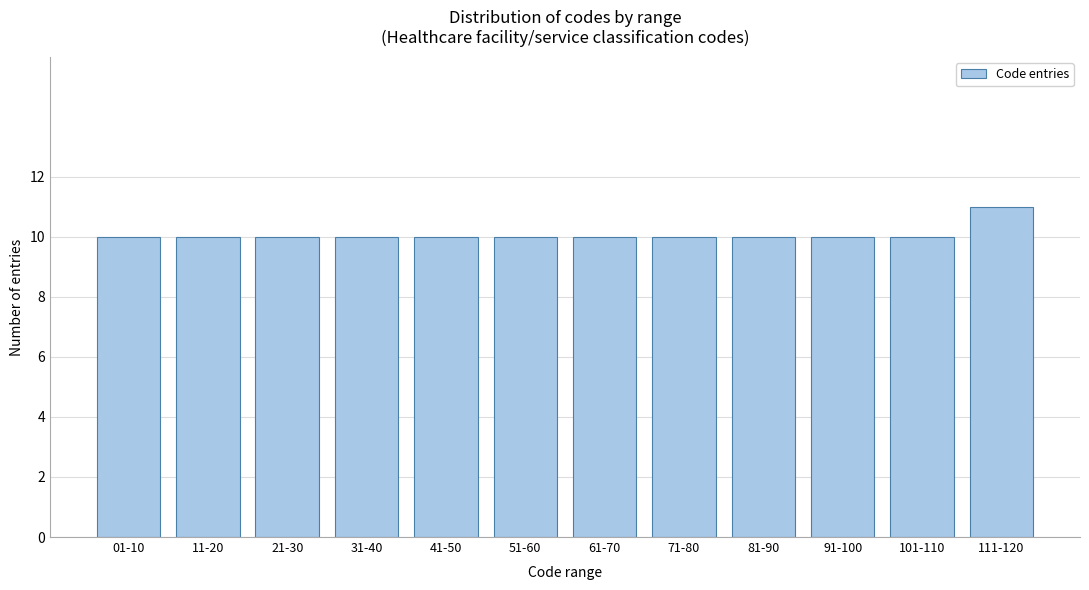

Reading right to left, what are all the values shown in this chart?

111-120=11	101-110=10	91-100=10	81-90=10	71-80=10	61-70=10	51-60=10	41-50=10	31-40=10	21-30=10	11-20=10	01-10=10